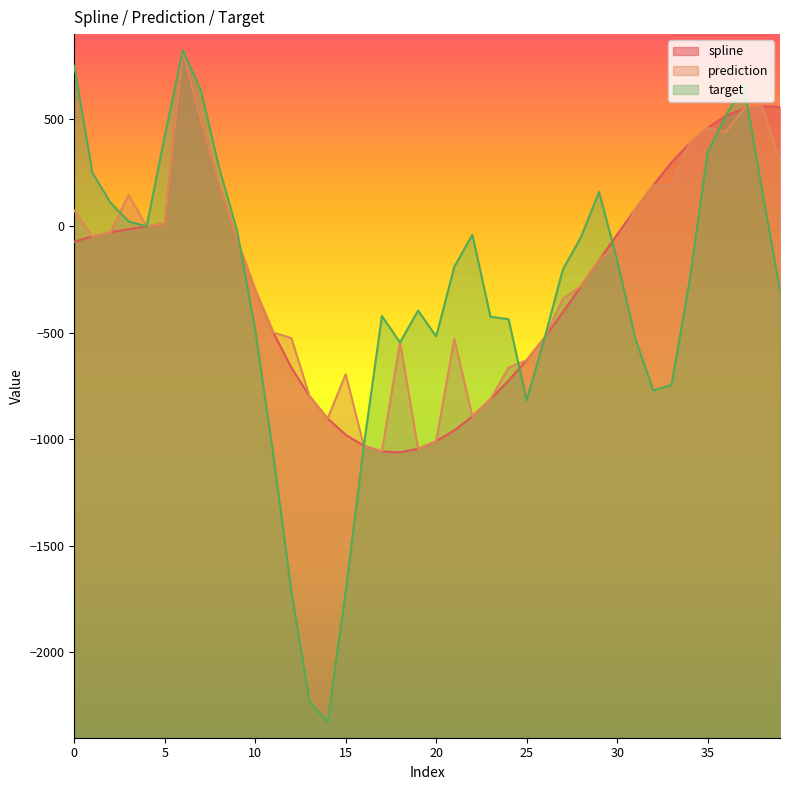

At which category is the sum across all series the highest?

6